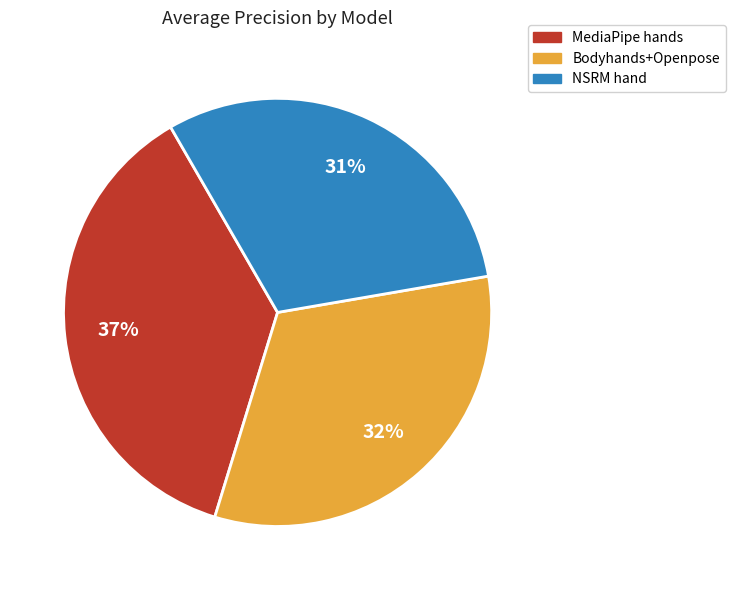

Is there any slice that represents more than half of the pie?

No